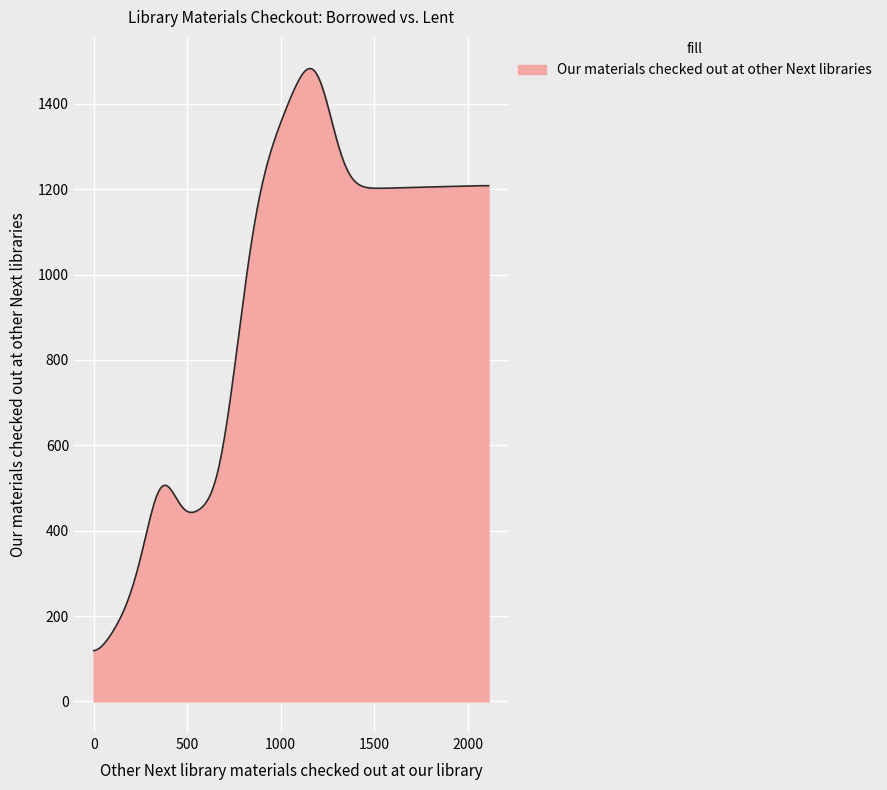

What is the smallest value displayed?

119.0